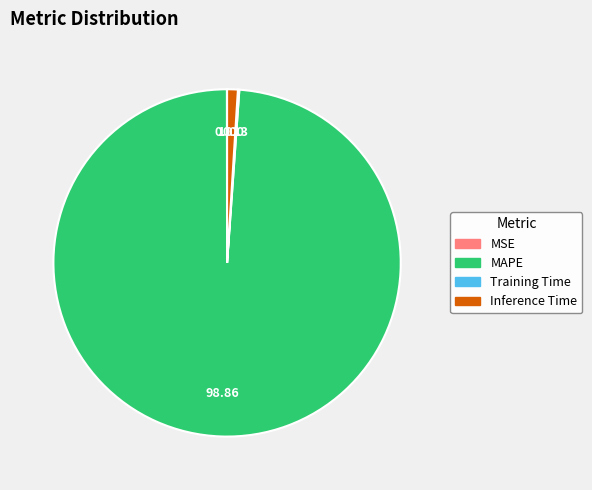

Which category accounts for the majority?

MAPE